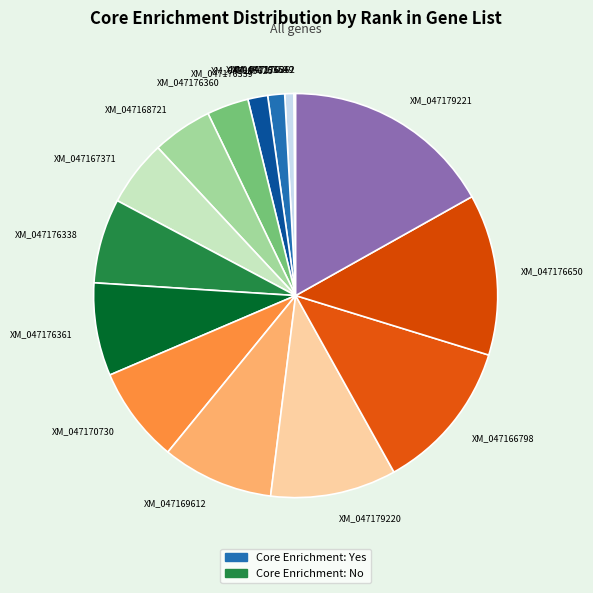

What is the largest slice in the pie chart?

XM_047179221